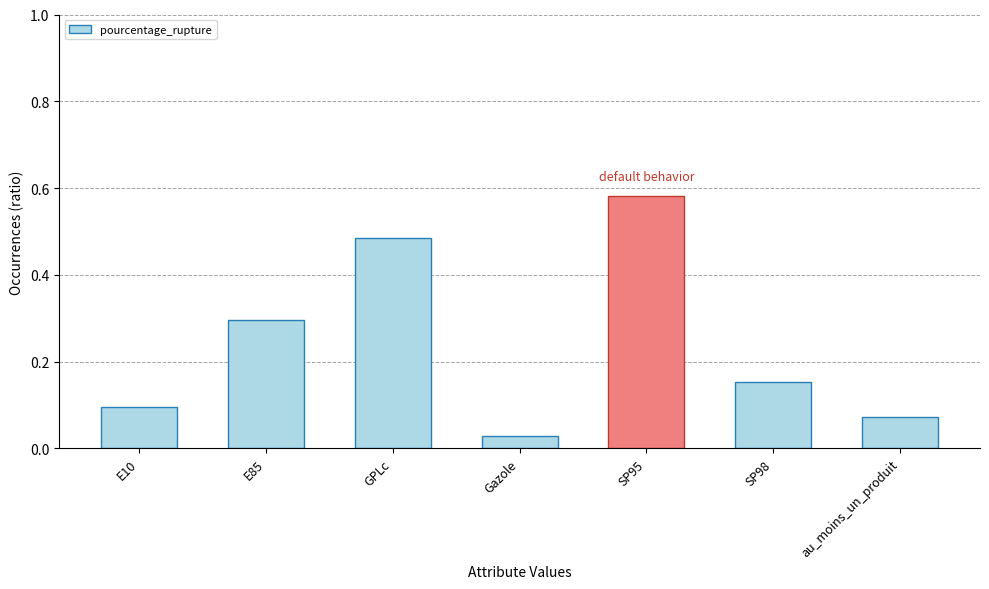

True or false: the data shows 0.1 at au_moins_un_produit.

True